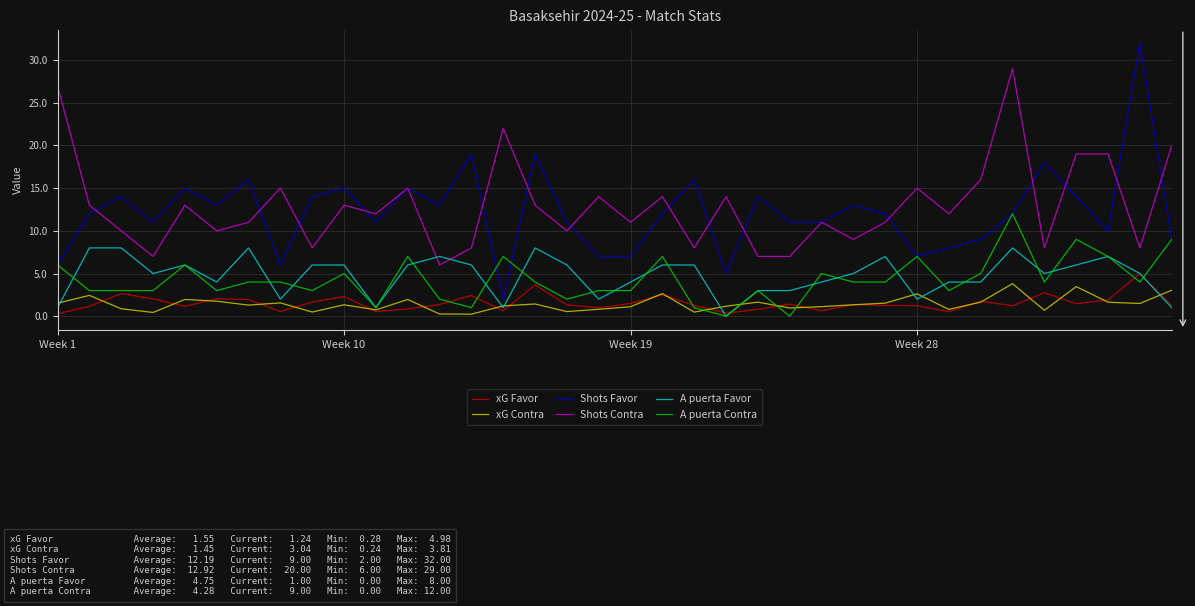

What are all the series names shown in the legend?

xG Favor, xG Contra, Shots Favor, Shots Contra, A puerta Favor, A puerta Contra